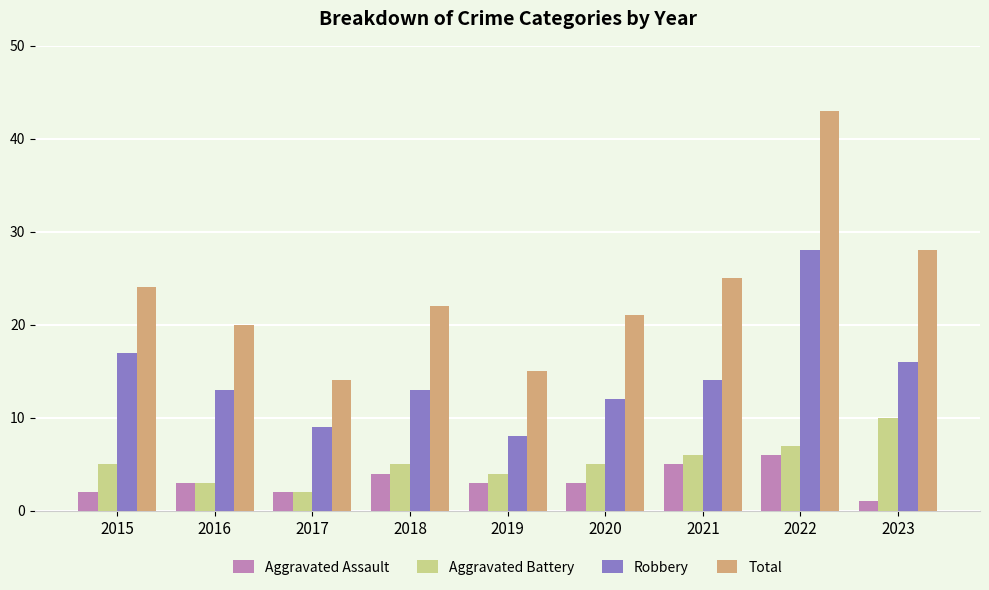

At how many categories does at least one series exceed 19?

7